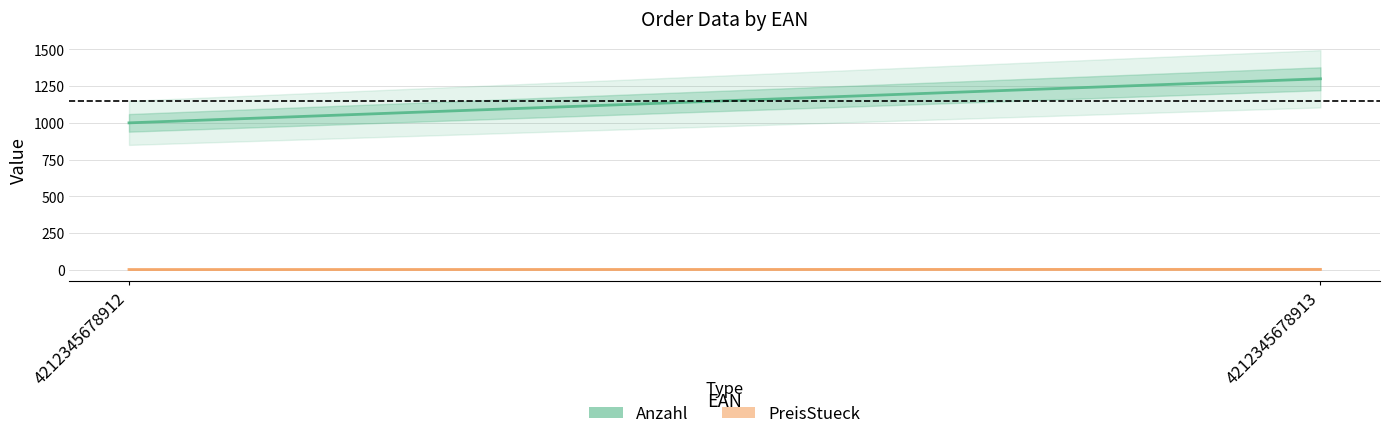

Is this an area chart (filled region under the line)?

No